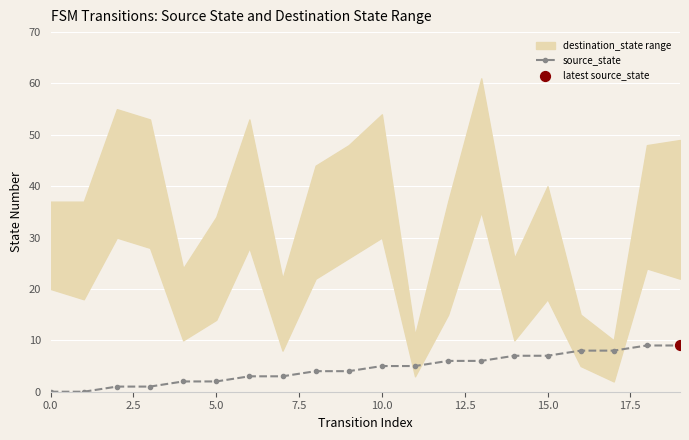

The value of source_state at 10.0 is 5. True or false?

True